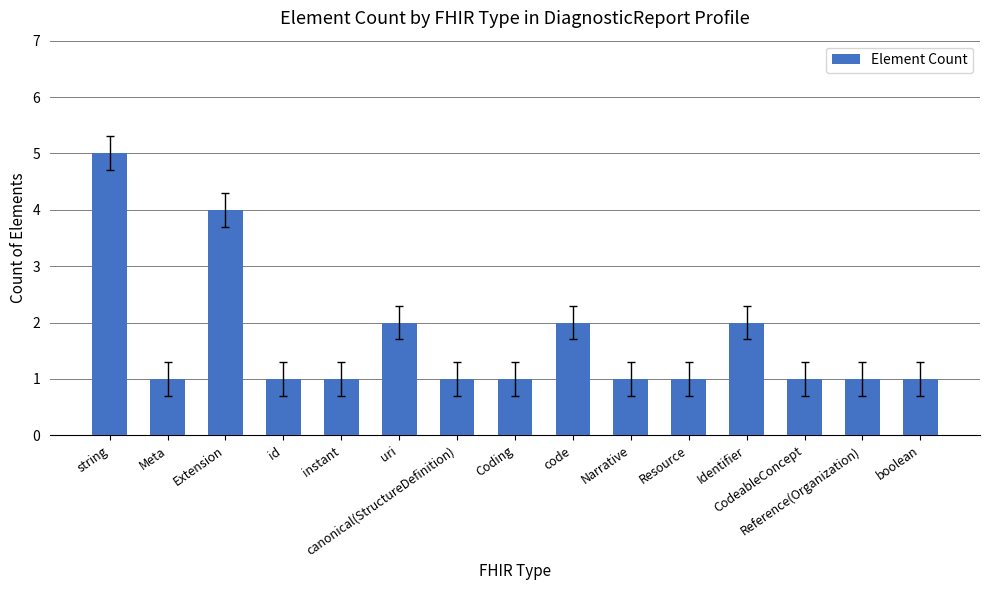

Read the value at uri.

2